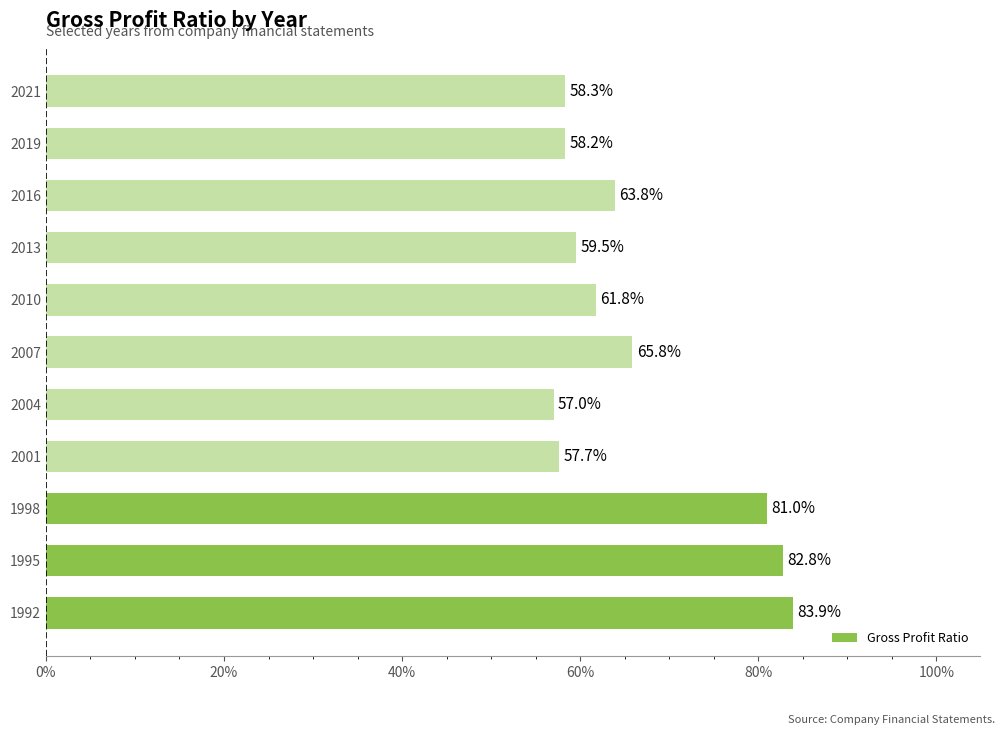

What is the greatest value displayed?

0.8